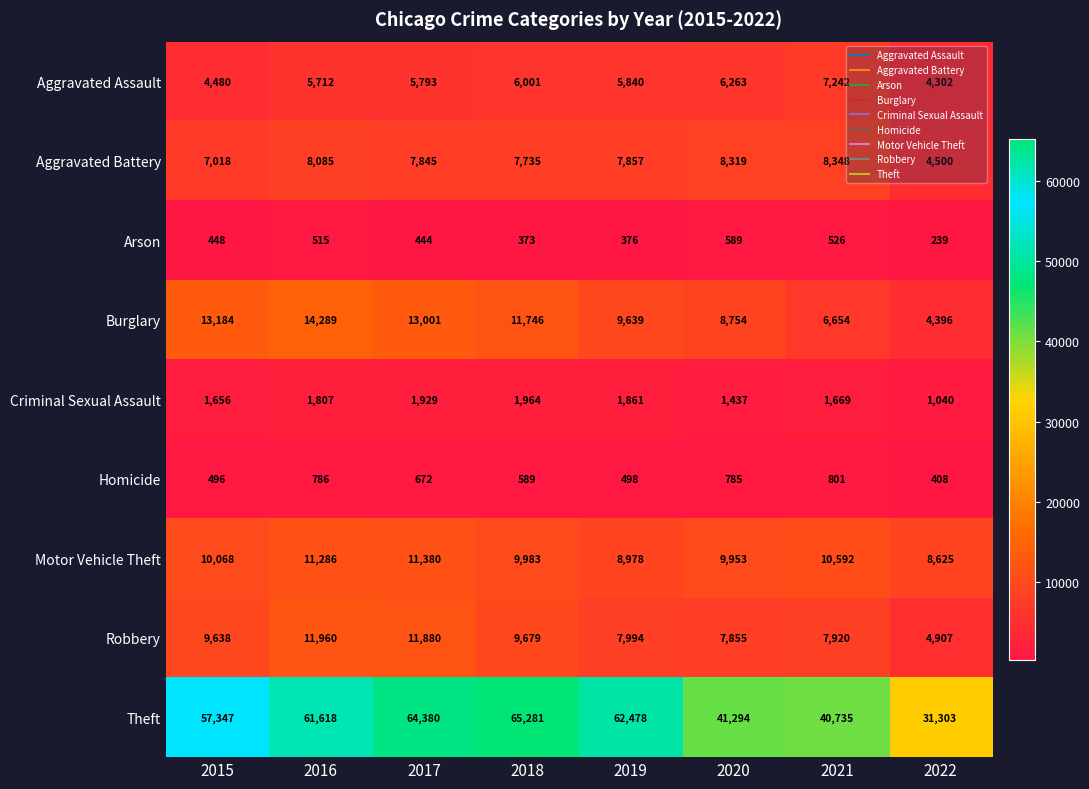

What is the sum of the Aggravated Assault values at 2016 and 2017?

11505